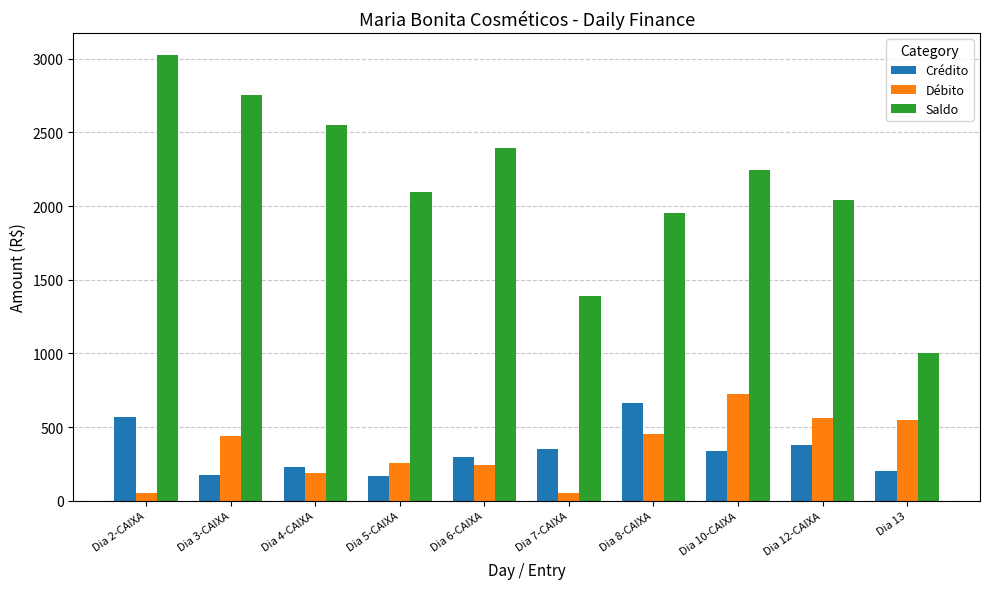

Which category has the highest value in the Crédito series?

Dia 8-CAIXA